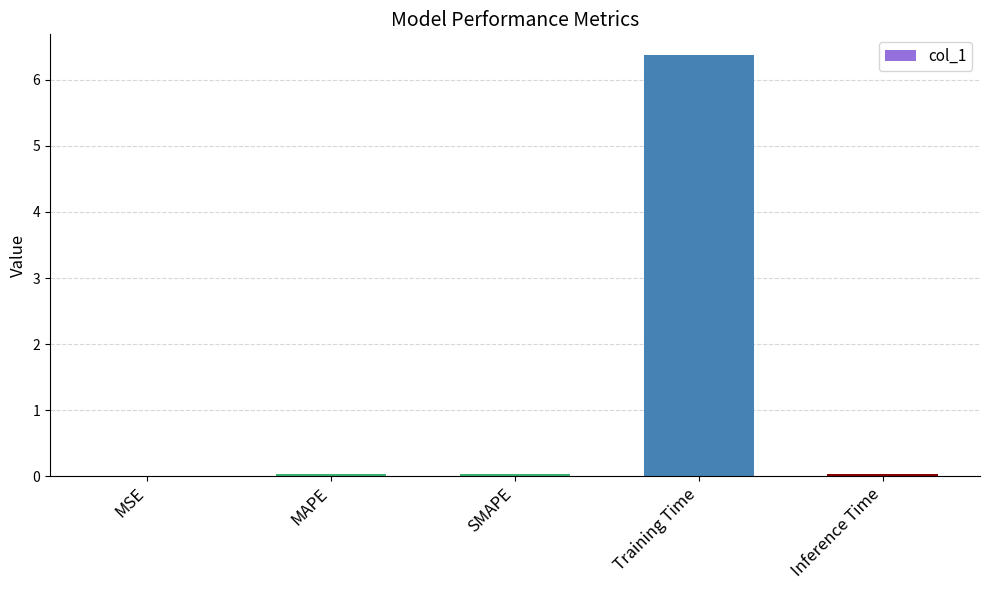

True or false: the data shows 3.6 at Training Time.

False